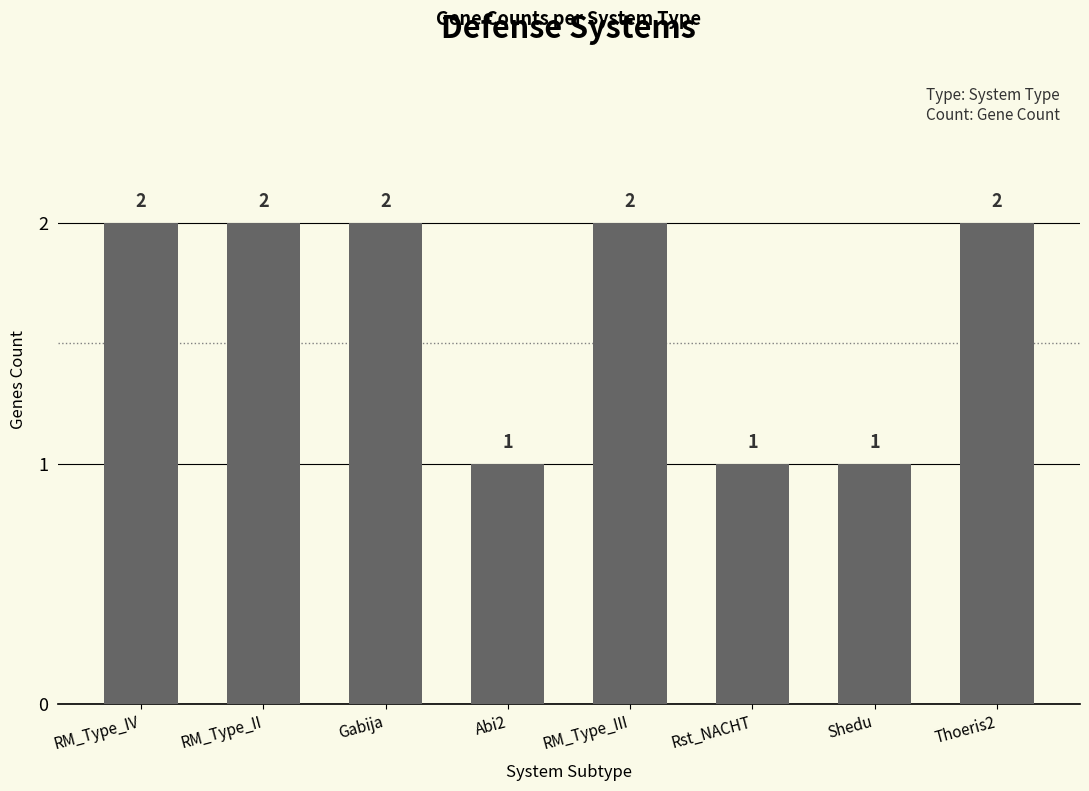

Count the values in the range 1 to 2.

8